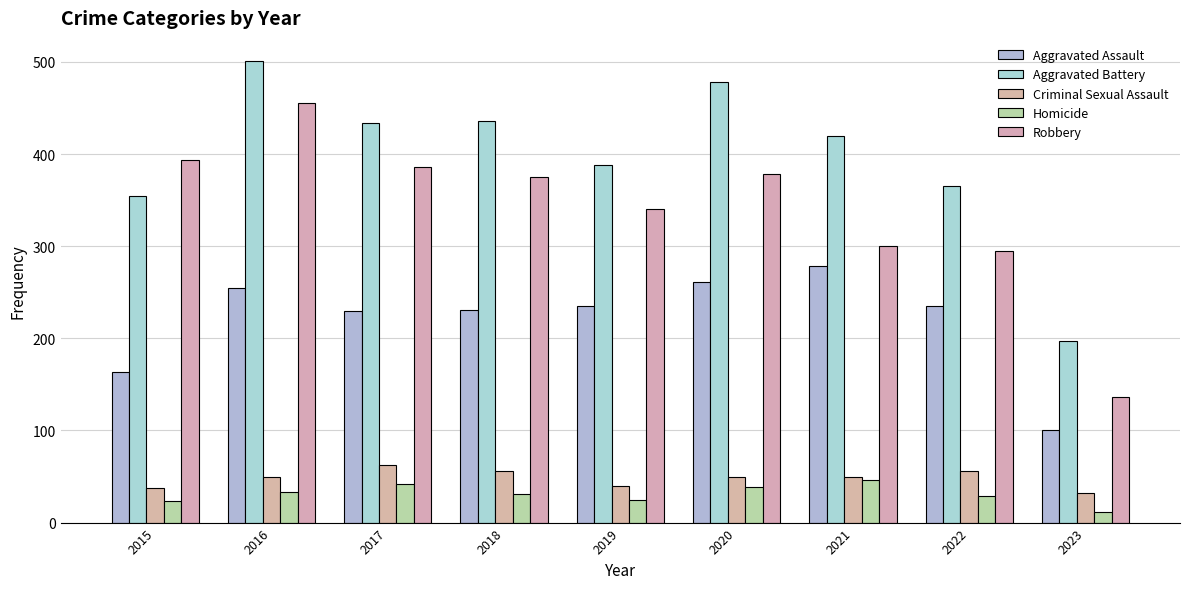

What is the value of the Homicide bar at the 6th from the left?

39